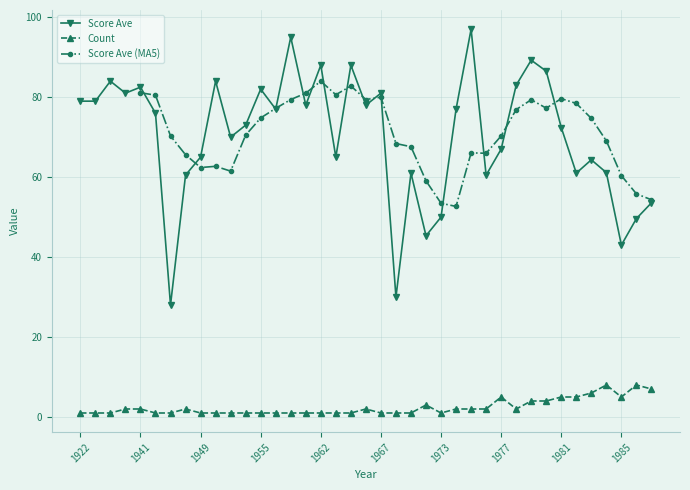

At which label does Count reach its peak?

1984